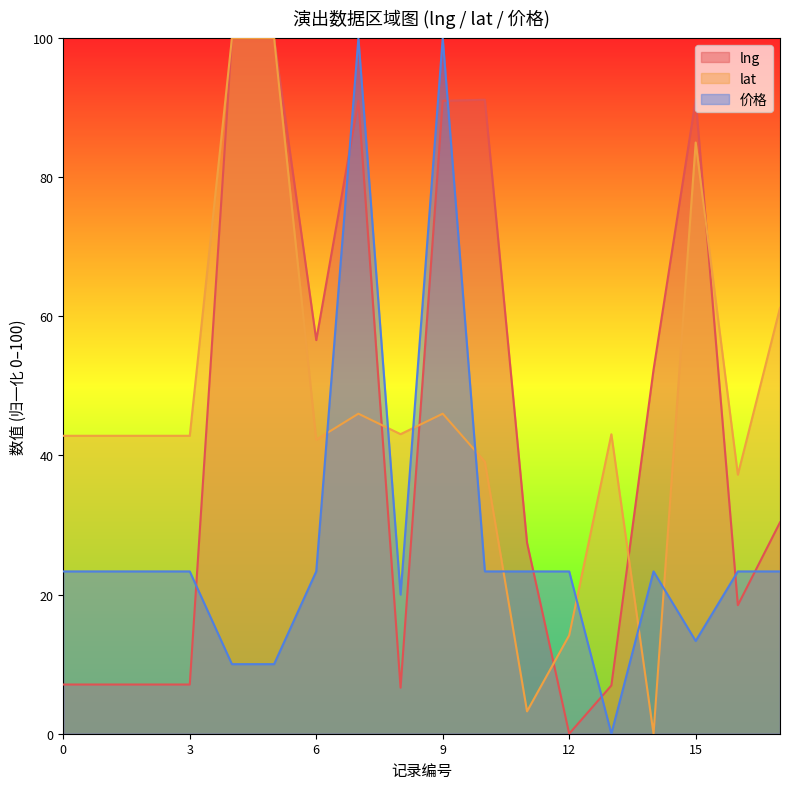

How many distinct data groups are displayed?

3